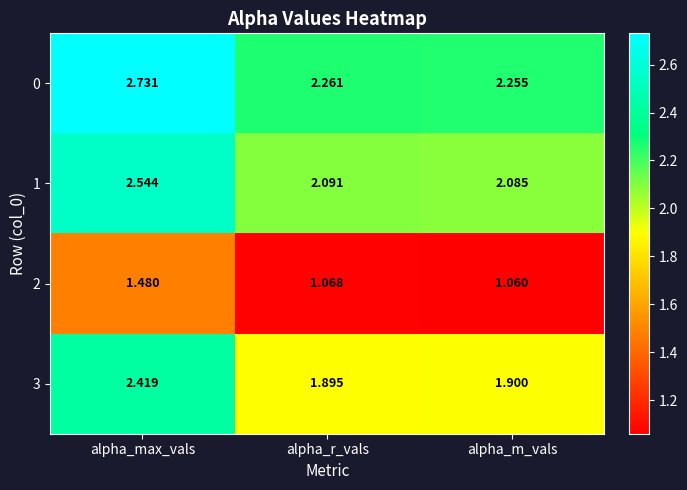

Which category has the lowest value in the 3 series?

alpha_r_vals